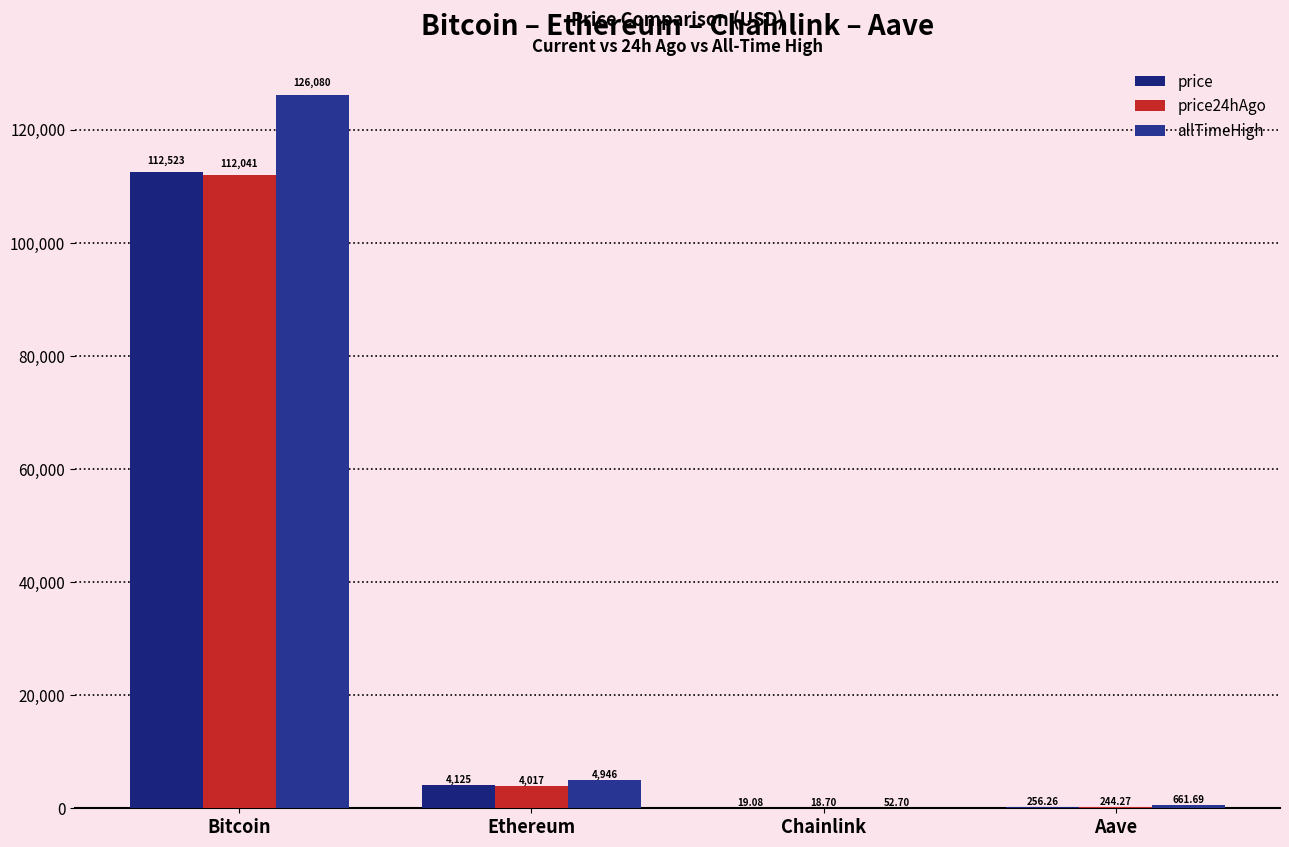

What position from the left is Ethereum?

2